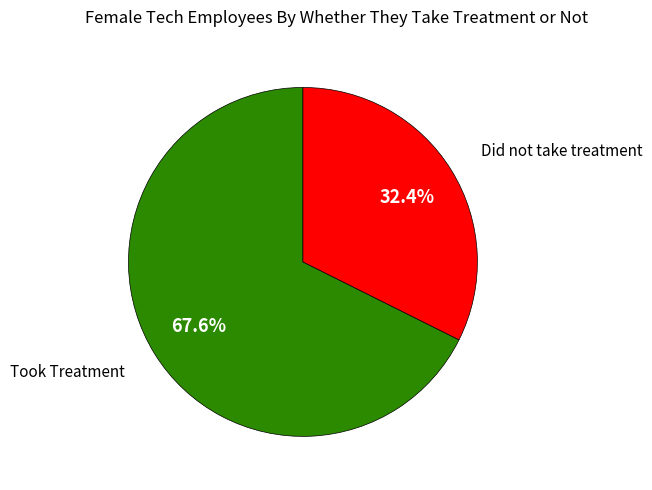

Is there a majority slice in this chart?

Yes